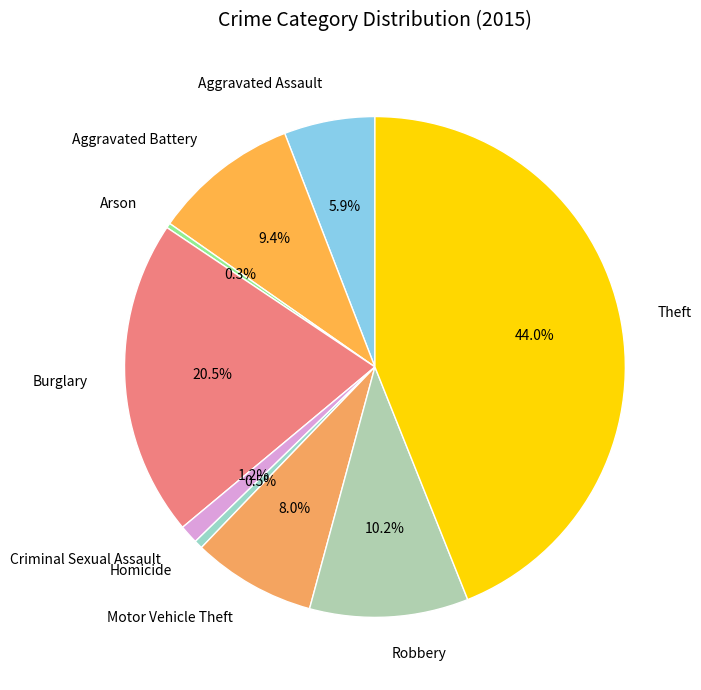

To the nearest percent, what is the average slice percentage?

11%